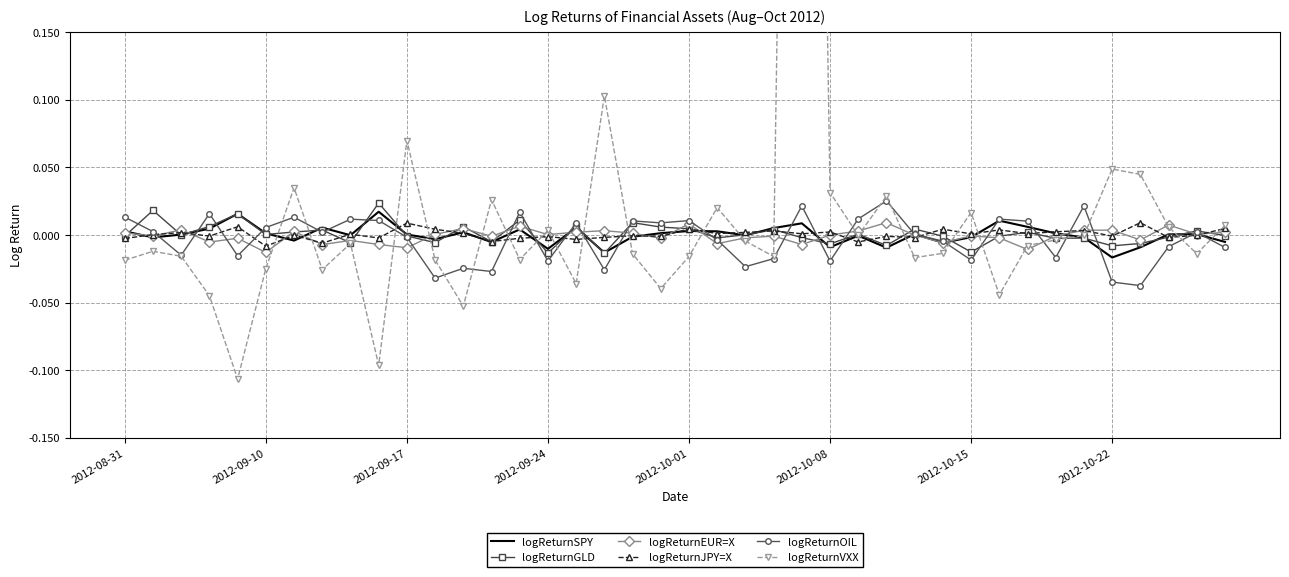

How many intersections are there between logReturnSPY and logReturnGLD?

21